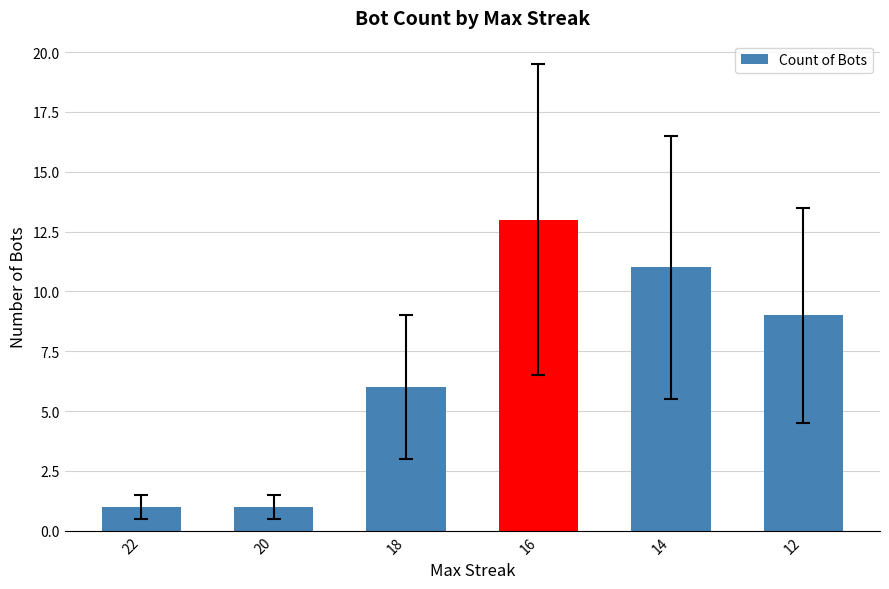

How many categories are shown in the chart?

6